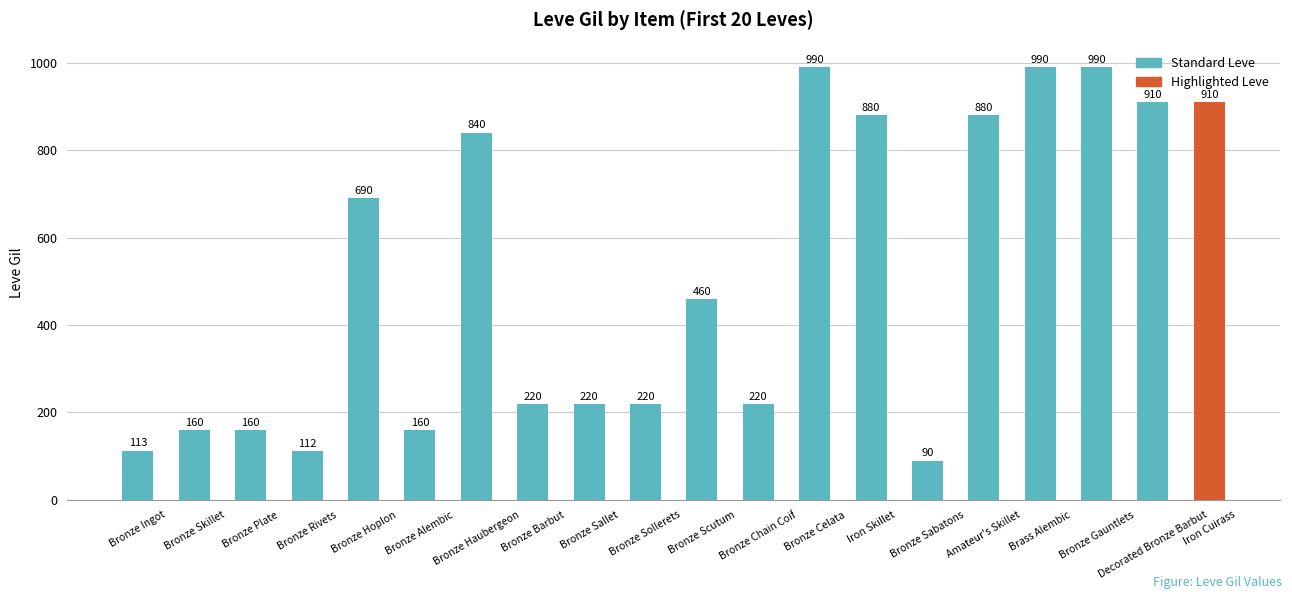

Approximately how many times larger is the value at Brass Alembic compared to Decorated Bronze Barbut?

1.1